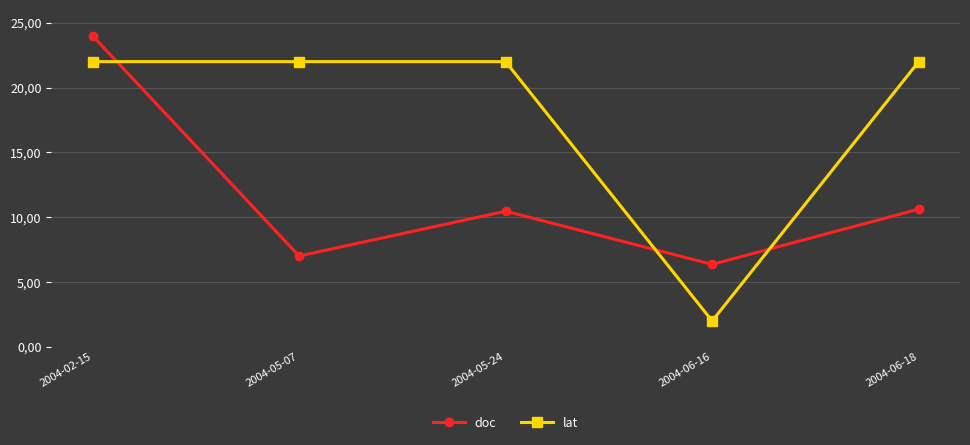

The lat series shows 22.0 at 2004-06-18. True or false?

True